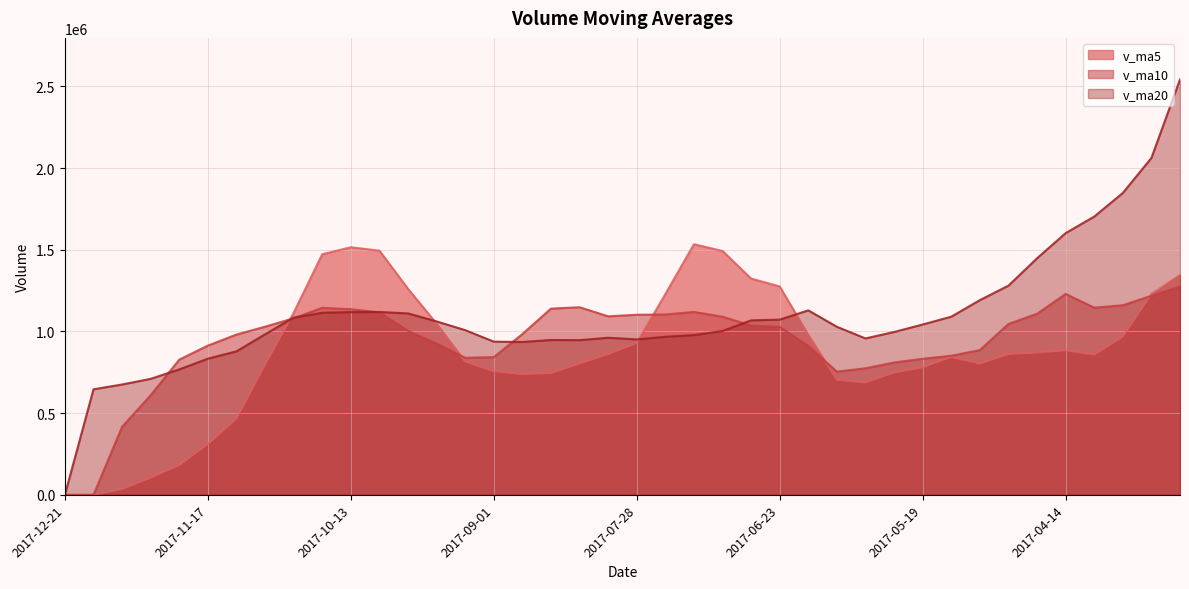

Which series has the largest total across all categories?

v_ma20